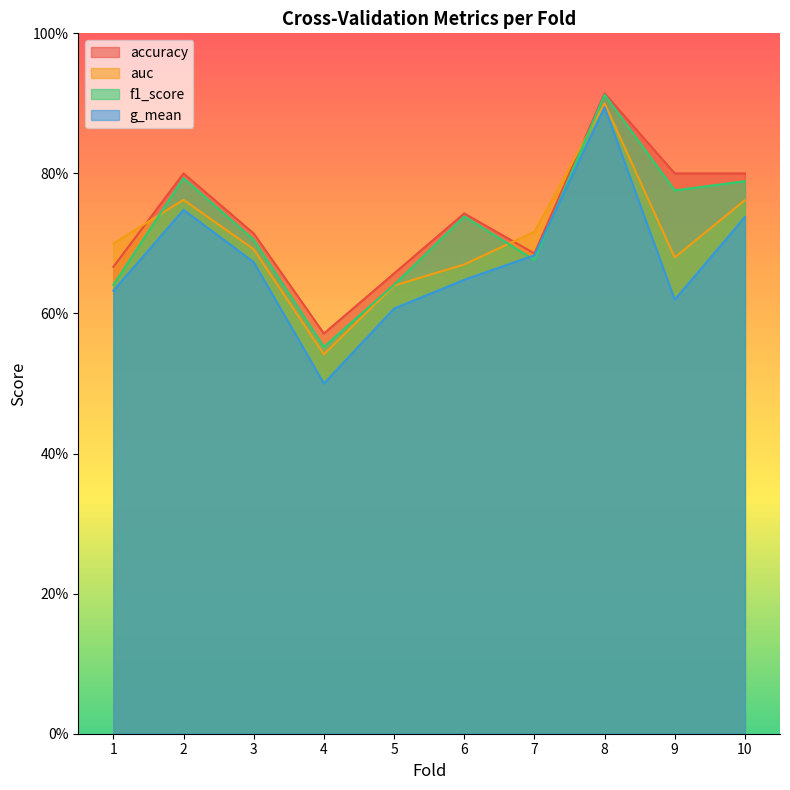

What is the sum of the auc values at 6 and 3?

1.4